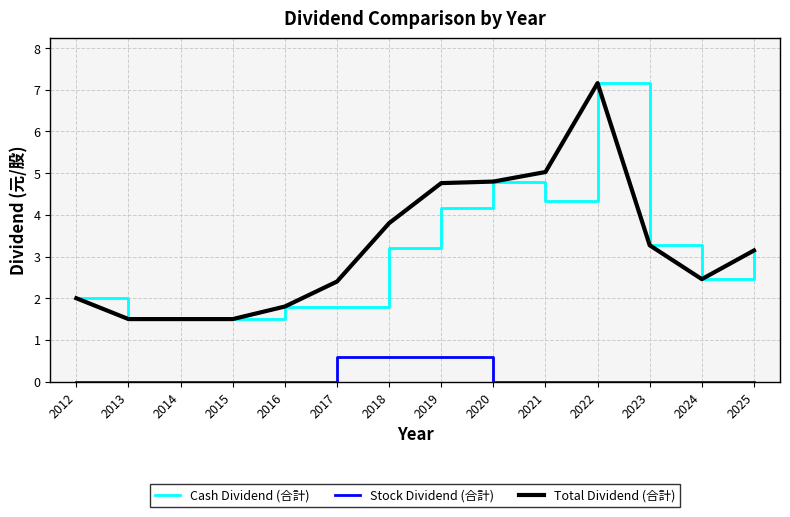

Reading left to right, list all the values displayed in this chart.

Cash Dividend (合計): 2012=2.0	2013=1.5	2014=1.5	2015=1.5	2016=1.8	2017=1.8	2018=3.2	2019=4.2	2020=4.8	2021=4.3	2022=7.2	2023=3.3	2024=2.5	2025=3.1
Stock Dividend (合計): 2012=0.0	2013=0.0	2014=0.0	2015=0.0	2016=0.0	2017=0.6	2018=0.6	2019=0.6	2020=0.0	2021=0.0	2022=0.0	2023=0.0	2024=0.0	2025=0.0
Total Dividend (合計): 2012=2.0	2013=1.5	2014=1.5	2015=1.5	2016=1.8	2017=2.4	2018=3.8	2019=4.8	2020=4.8	2021=5.0	2022=7.2	2023=3.3	2024=2.5	2025=3.1